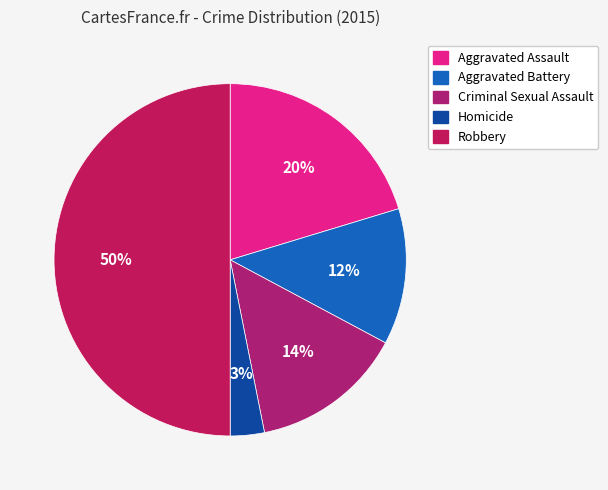

To the nearest percent, what percentage of the pie is Aggravated Assault?

20%